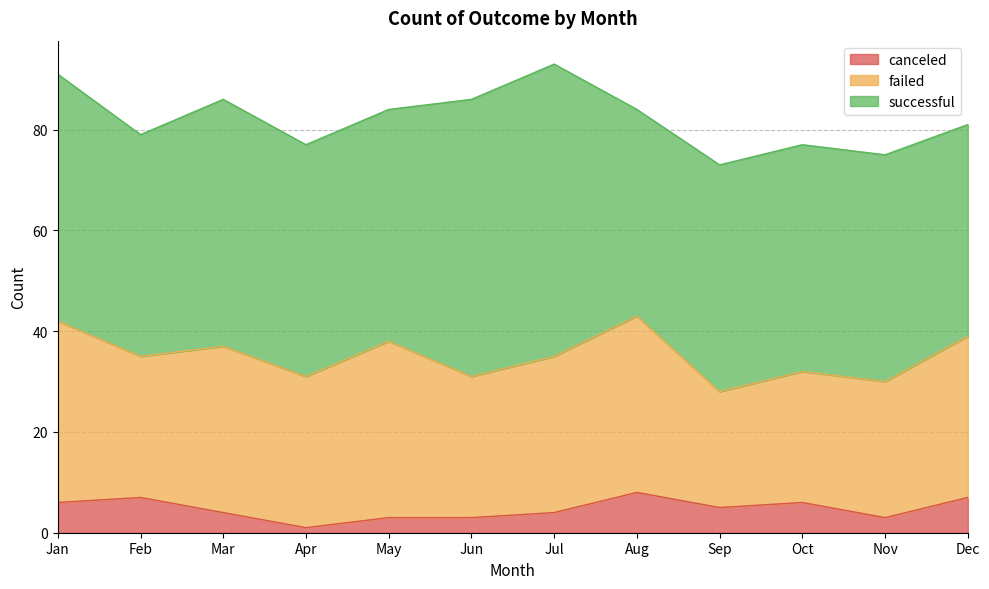

What is the minimum value shown in the chart?

1